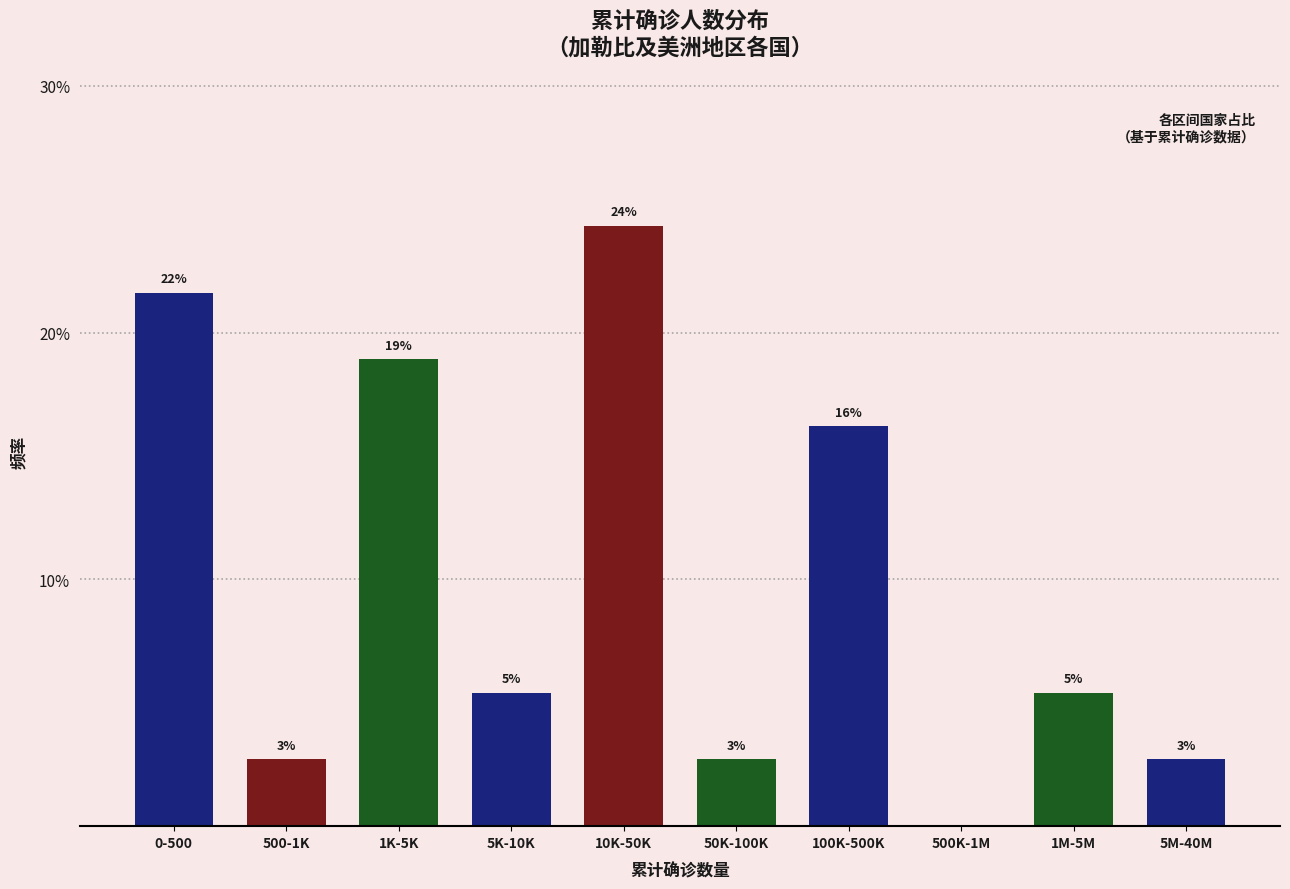

Are the bars horizontal?

No